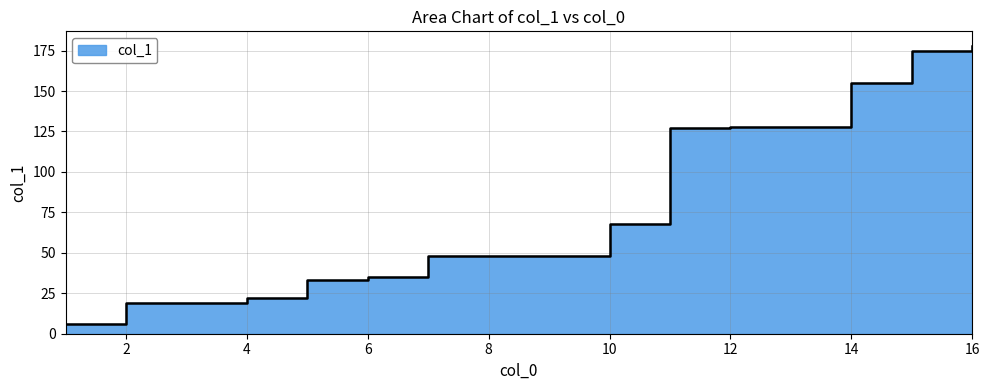

How many data points are above 68?

5